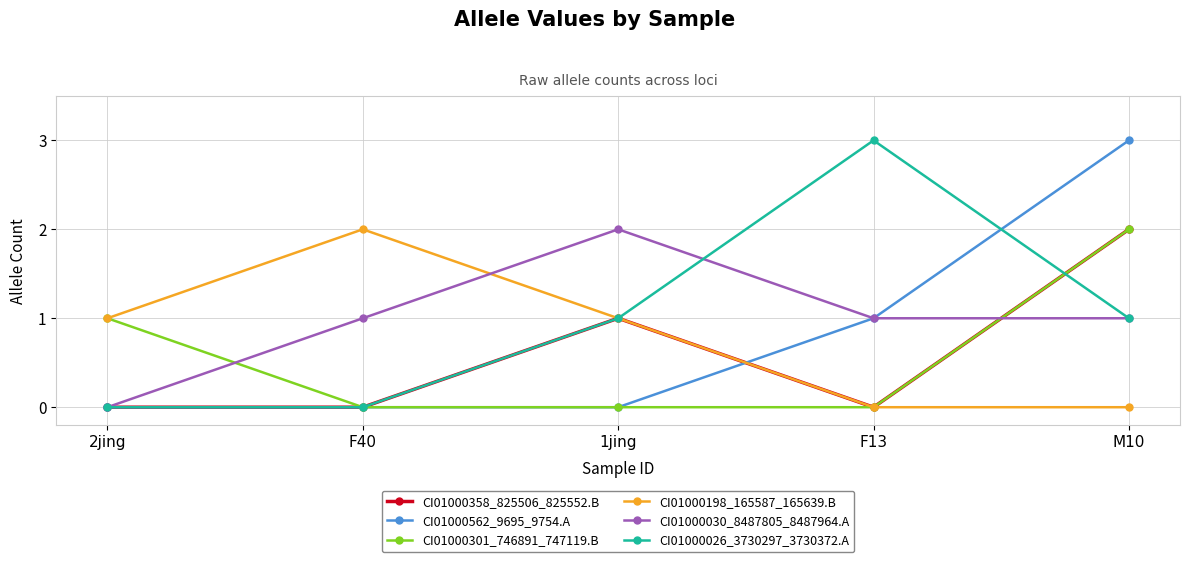

What is the label of the 3rd point from the left?

1jing